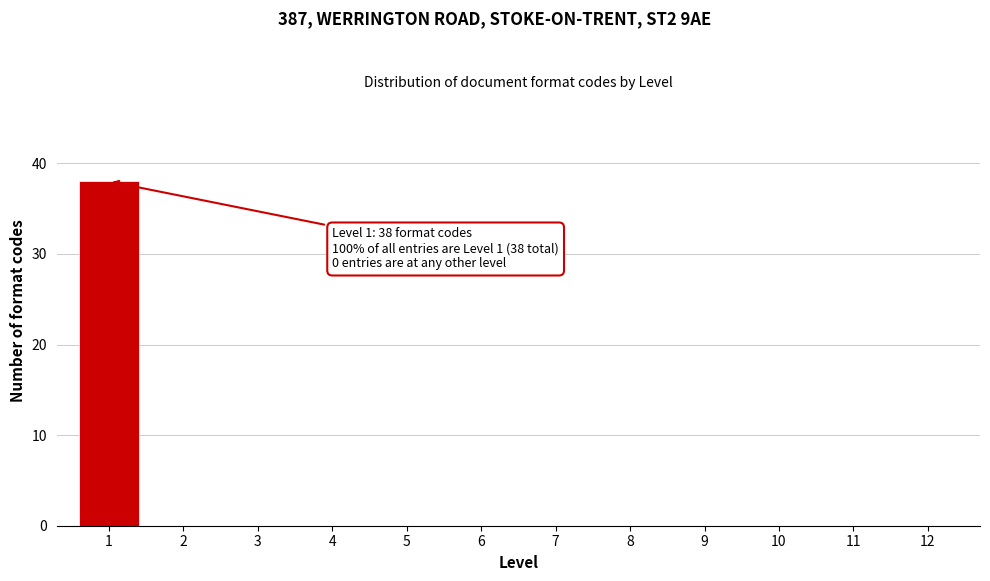

Reading left to right, list all the values displayed in this chart.

1=38	2=0	3=0	4=0	5=0	6=0	7=0	8=0	9=0	10=0	11=0	12=0